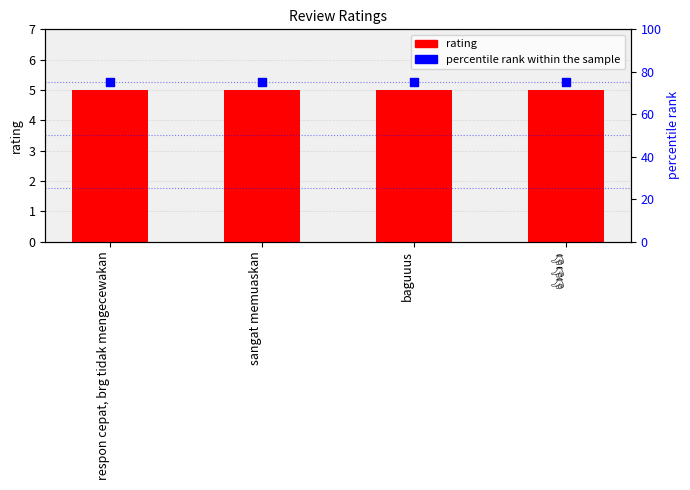

What are all the series names shown in the legend?

rating, percentile rank within the sample